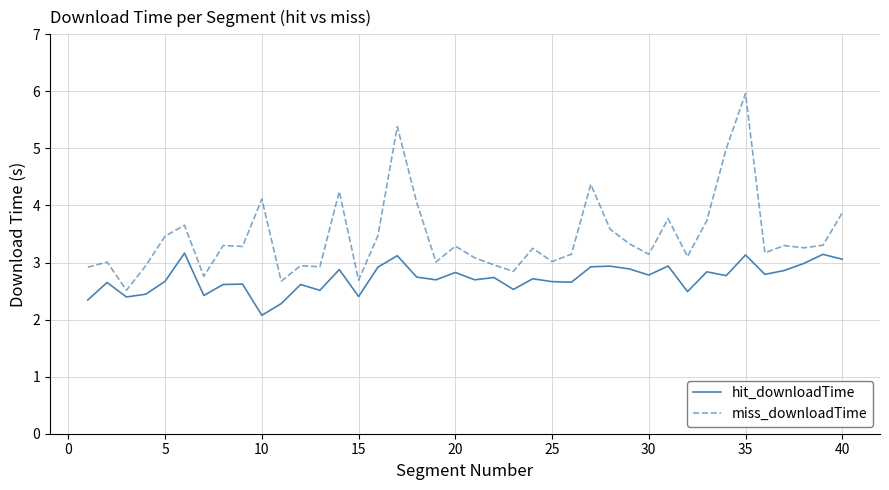

Rank the series by their maximum value, from lowest to highest.

hit_downloadTime, miss_downloadTime